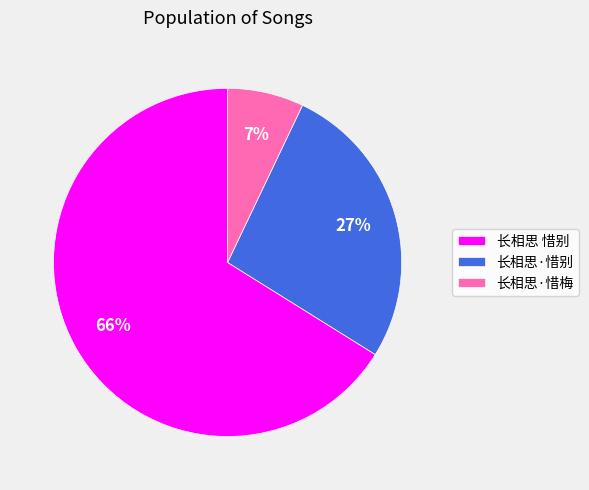

Do 长相思·惜别 and 长相思 惜别 together represent more than half of the pie?

Yes